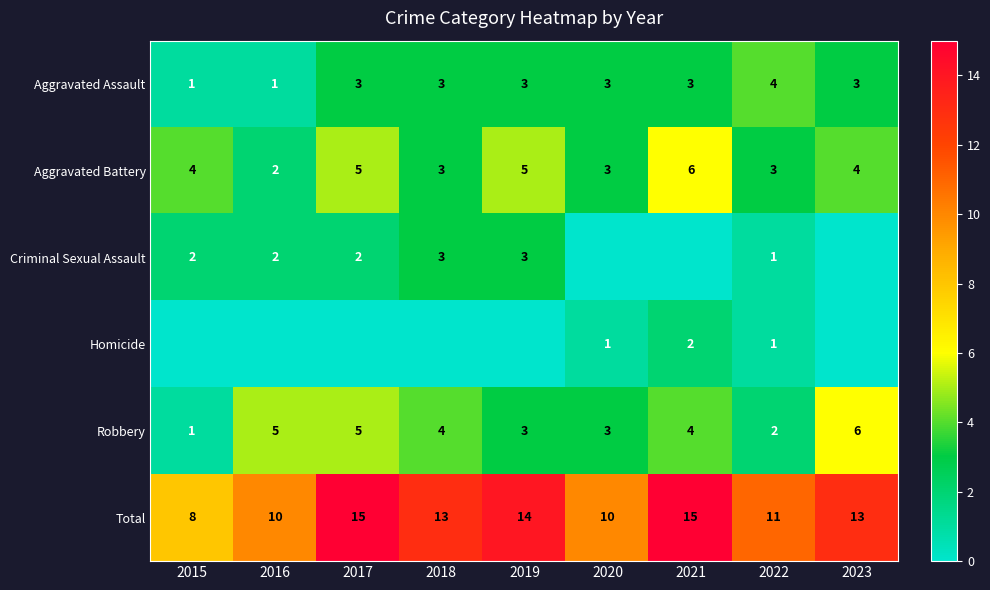

What is the difference between the maximum and minimum values in the Aggravated Battery series?

4